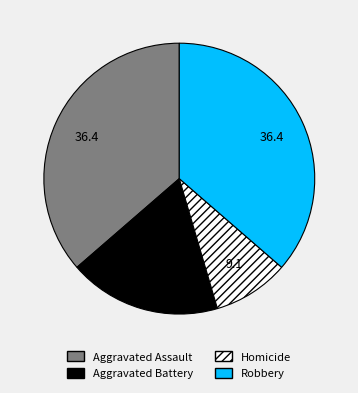

Count the number of slices in the pie.

4